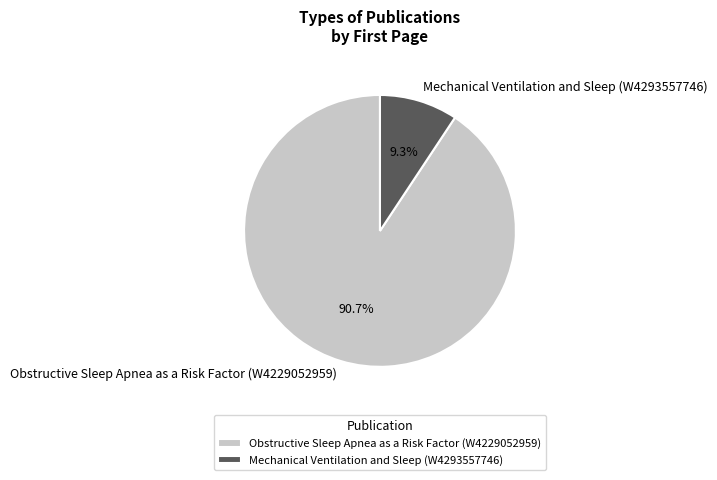

Between Obstructive Sleep Apnea as a Risk Factor (W4229052959) and Mechanical Ventilation and Sleep (W4293557746), which is larger?

Obstructive Sleep Apnea as a Risk Factor (W4229052959)